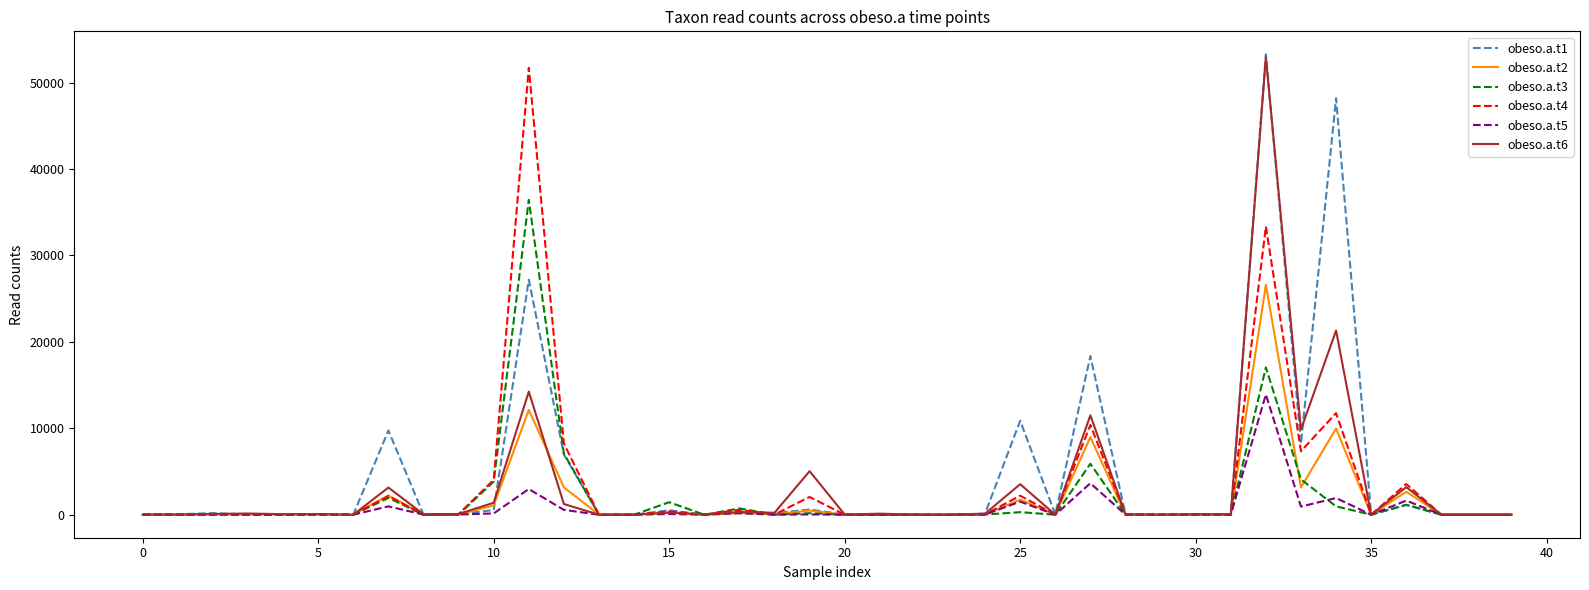

What are all the series names shown in the legend?

obeso.a.t1, obeso.a.t2, obeso.a.t3, obeso.a.t4, obeso.a.t5, obeso.a.t6